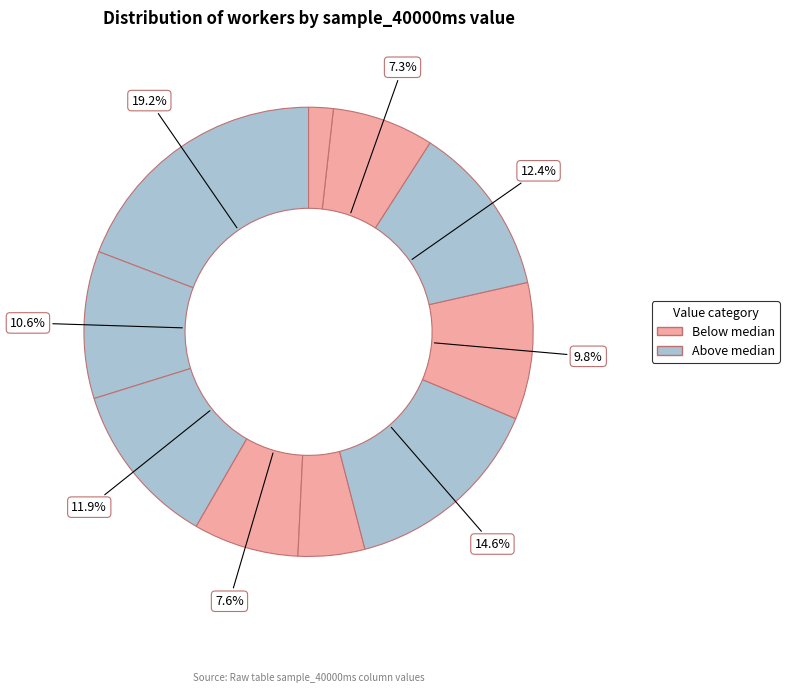

To the nearest percent, what is the average slice percentage?

10%